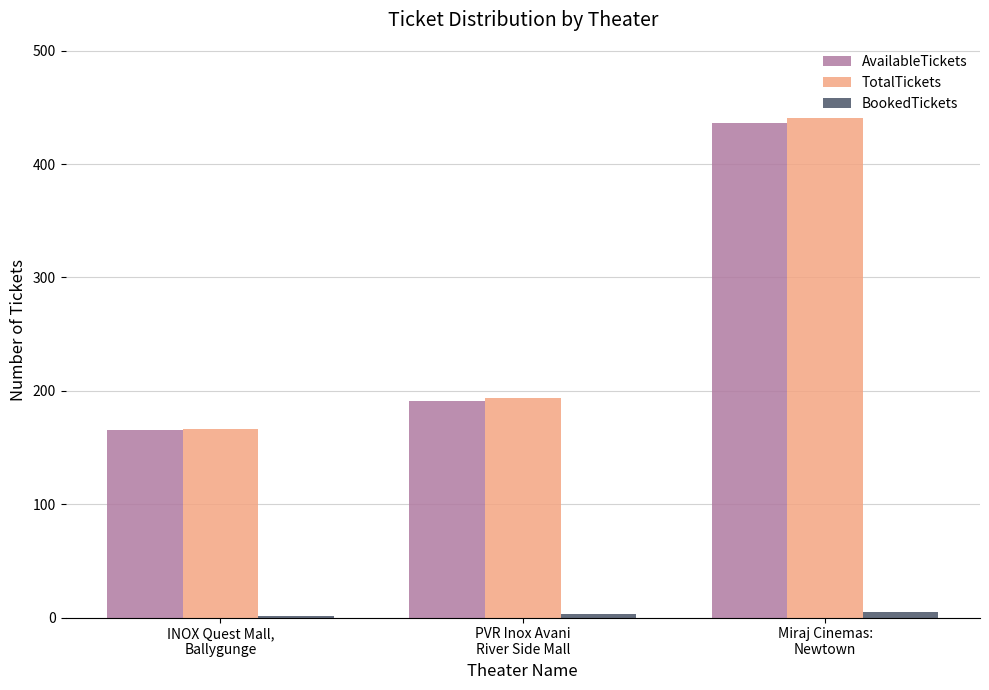

What is the sum of all AvailableTickets values?

792